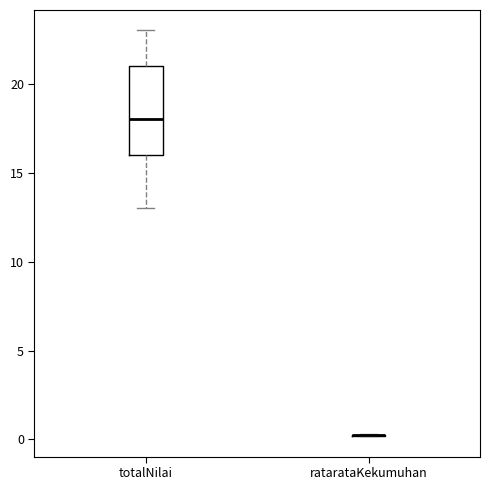

Reading left to right, transcribe this box plot: for each box, give where its median line is, the range the box spans, and where its two whiskers end, as read against the y-axis. The values are not printed on the chart, so give them approximately, as read against the axis.

totalNilai: median 18.0, box 16.0 to 21.0, whiskers 13.0 to 23.0
ratarataKekumuhan: box collapsed to a line at 0.0, whiskers 0.0 to 0.5